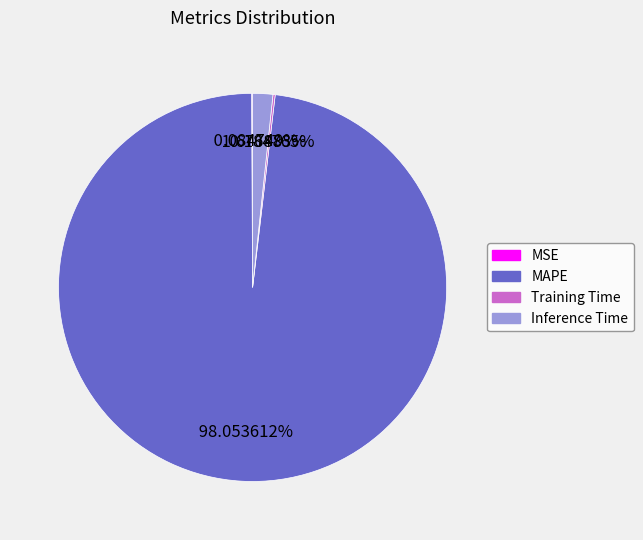

Is there a majority slice in this chart?

Yes